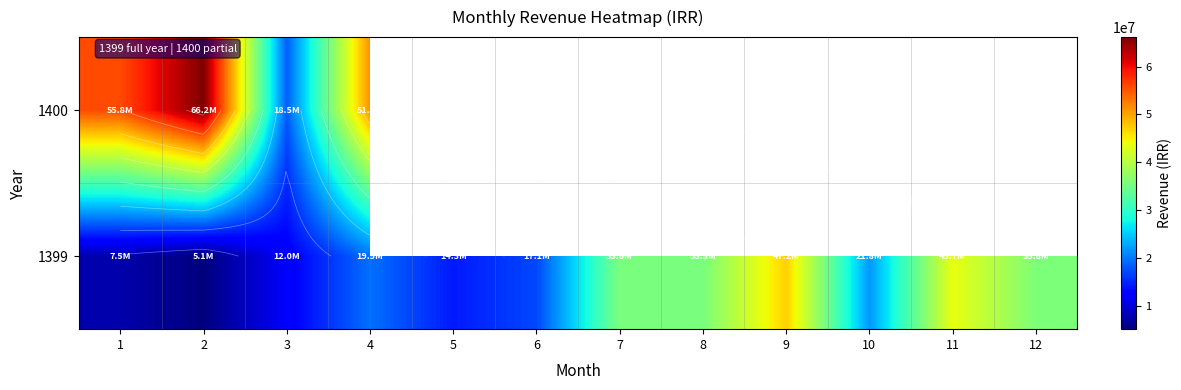

Is it true that 1399 equals 35752600.0 at 12?

True